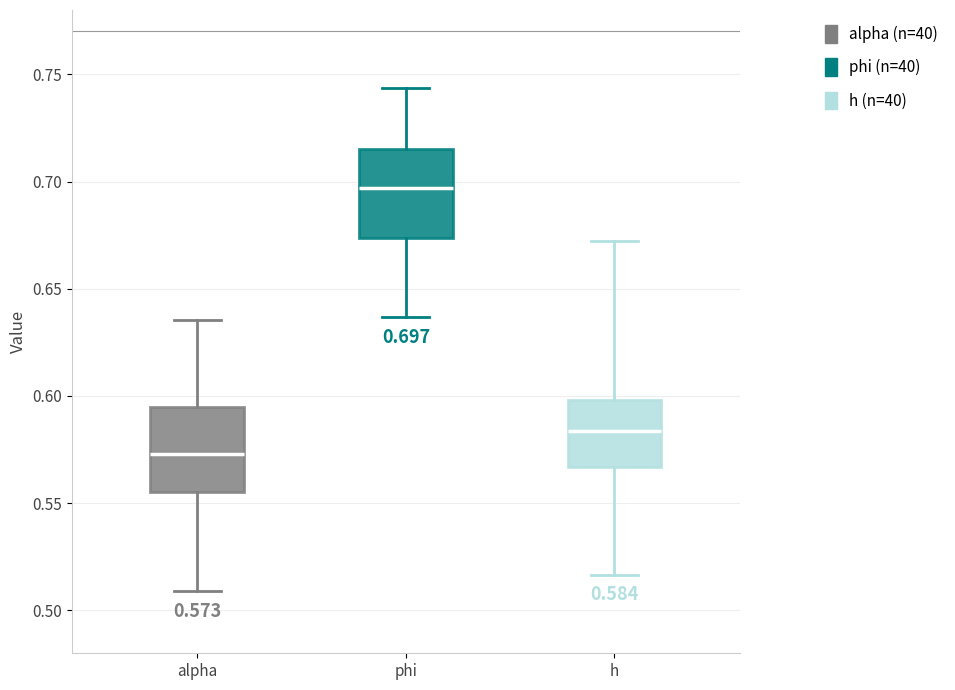

Which box has the highest median line?

phi